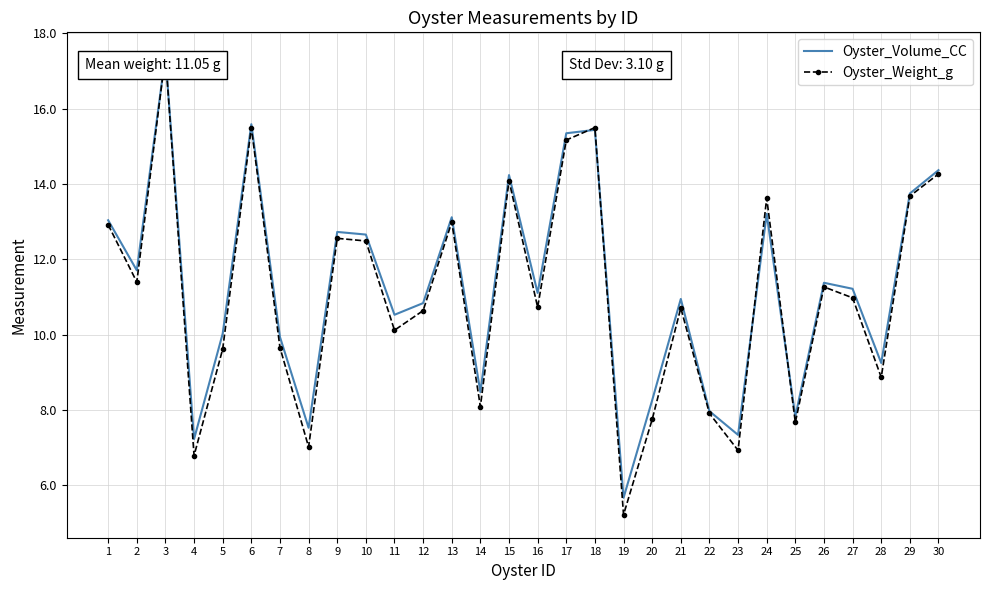

True or false: Oyster_Volume_CC has a value of 4.8 at 2.

False